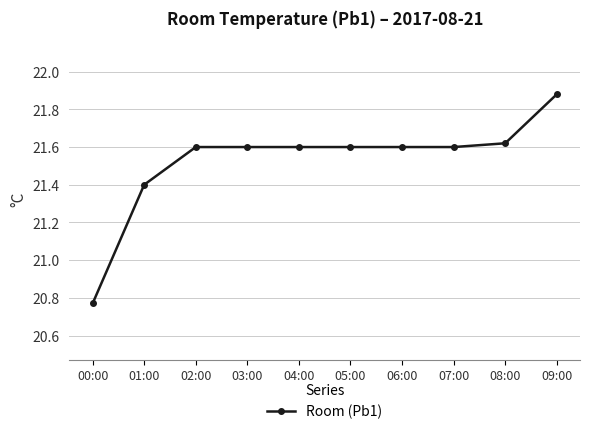

What is the label of the 3rd point from the right?

07:00